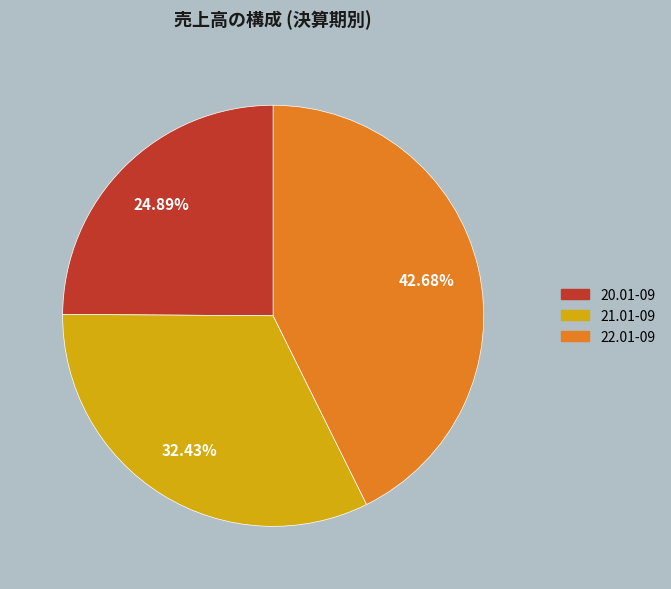

To the nearest percent, what is the average slice percentage?

33%